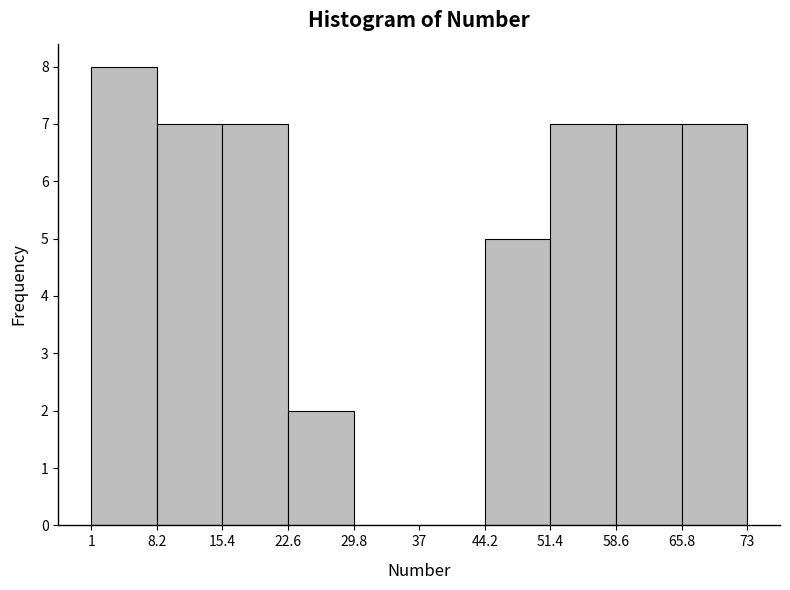

Reading left to right, list every bar in this chart as the range it spans on the x-axis followed by its height. The values are not printed on the chart, so give them approximately, as read against the axis.

1 to 8.2: 8
8.2 to 15.4: 7
15.4 to 22.6: 7
22.6 to 29.8: 2
29.8 to 37: 0
37 to 44.2: 0
44.2 to 51.4: 5
51.4 to 58.6: 7
58.6 to 65.8: 7
65.8 to 73: 7